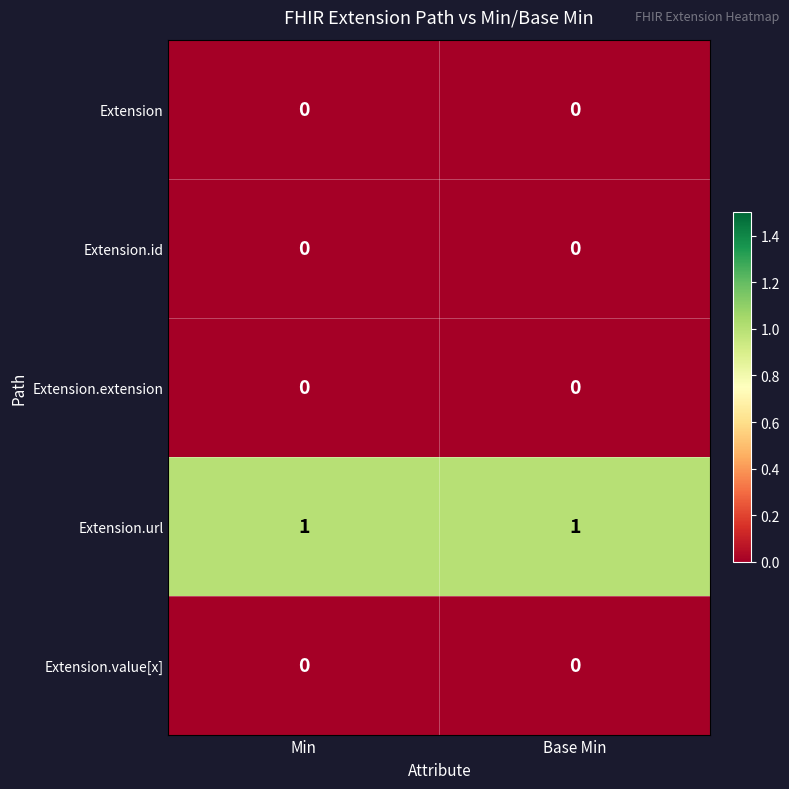

Reading right to left, transcribe all the data shown in this chart.

Extension: Base Min=0	Min=0
Extension.id: Base Min=0	Min=0
Extension.extension: Base Min=0	Min=0
Extension.url: Base Min=1	Min=1
Extension.value[x]: Base Min=0	Min=0